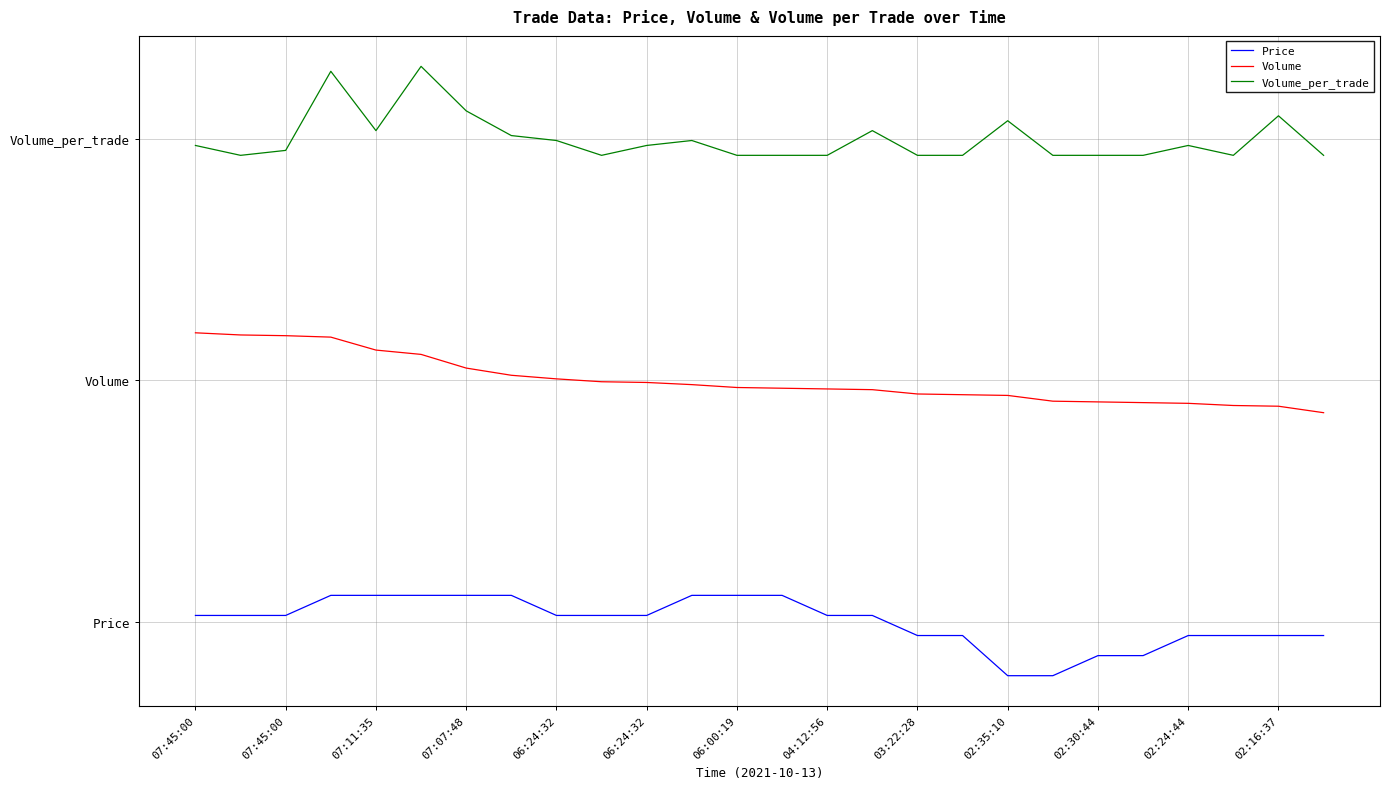

Does the chart display data point markers on the line(s)?

No